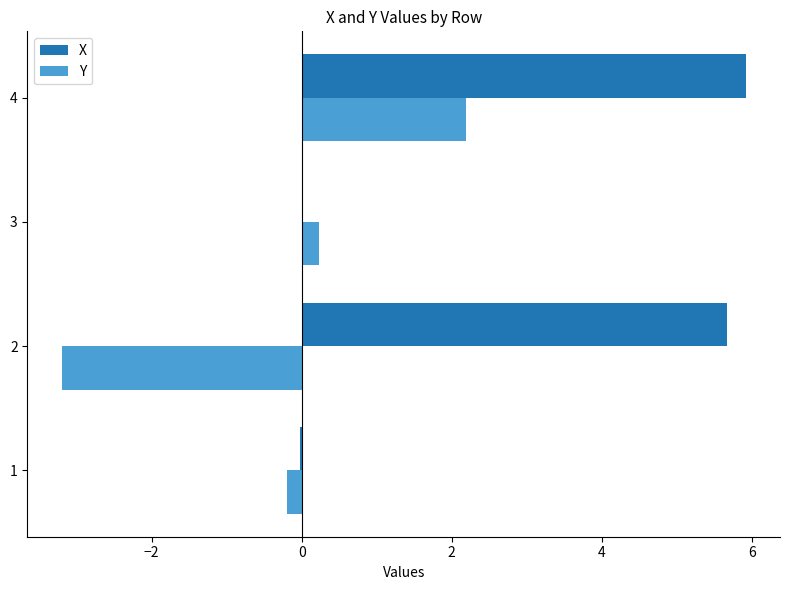

Which series has the largest total across all categories?

X